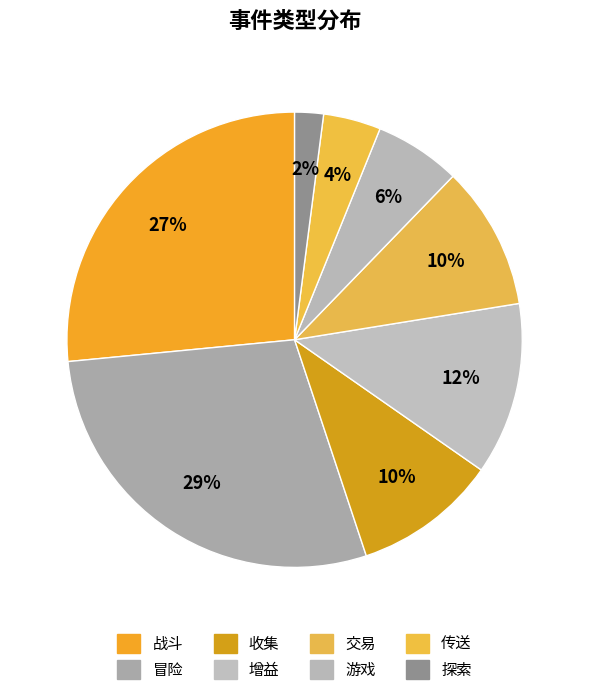

Count the number of slices in the pie.

8